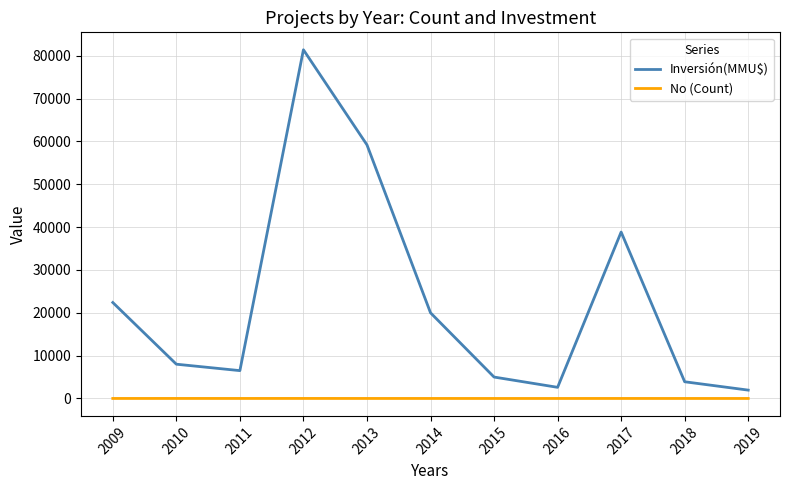

Which series changed the most between 2009 and 2012?

Inversión(MMU$)